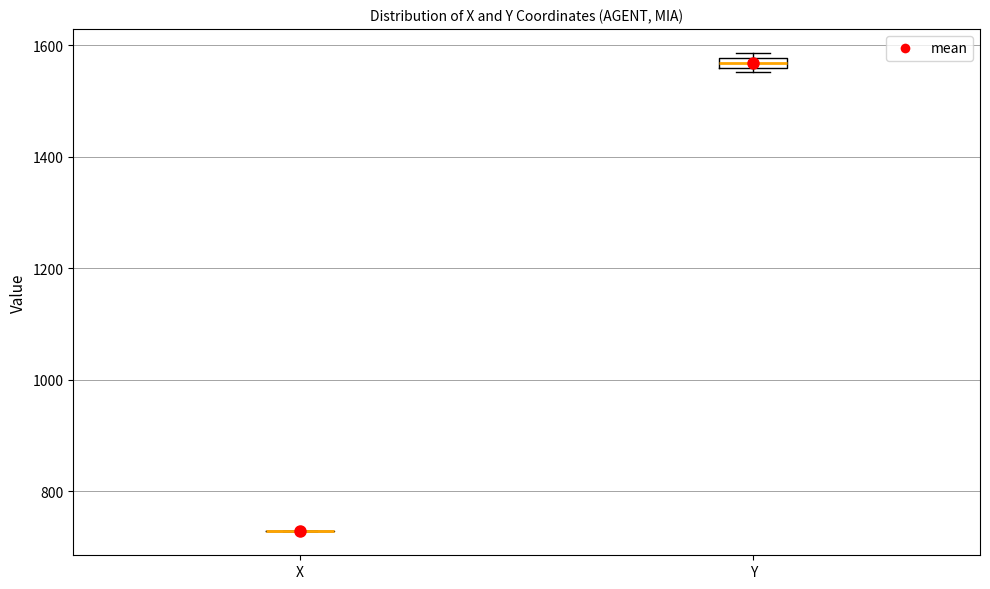

Where is the lower edge of the box for Y on the y-axis? The values are not printed on the chart, so give them approximately, as read against the axis.

1560